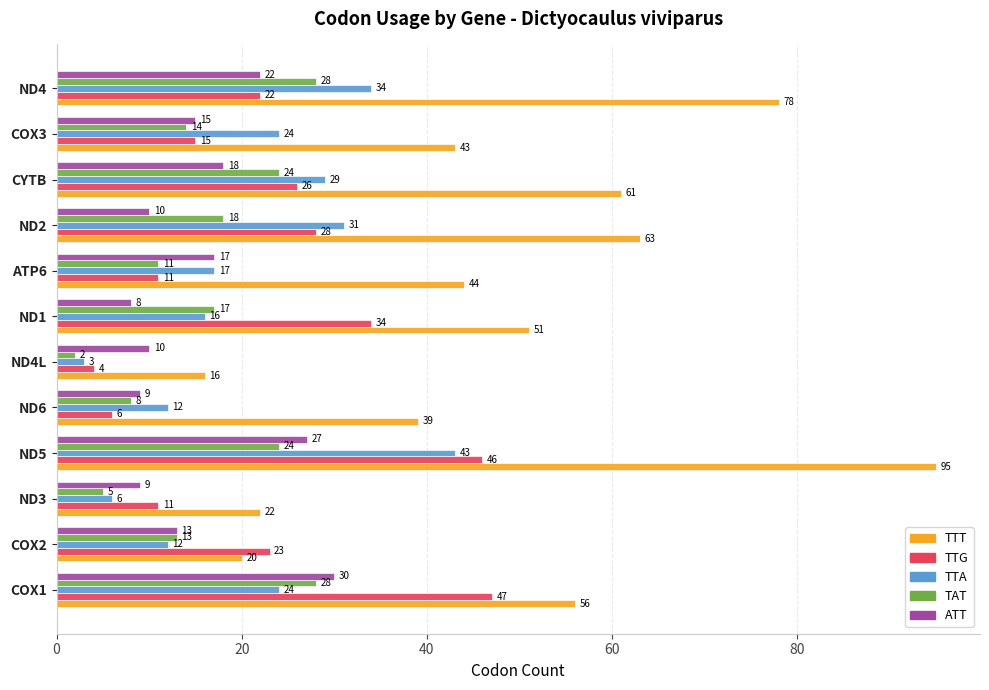

What is the greatest value displayed?

95